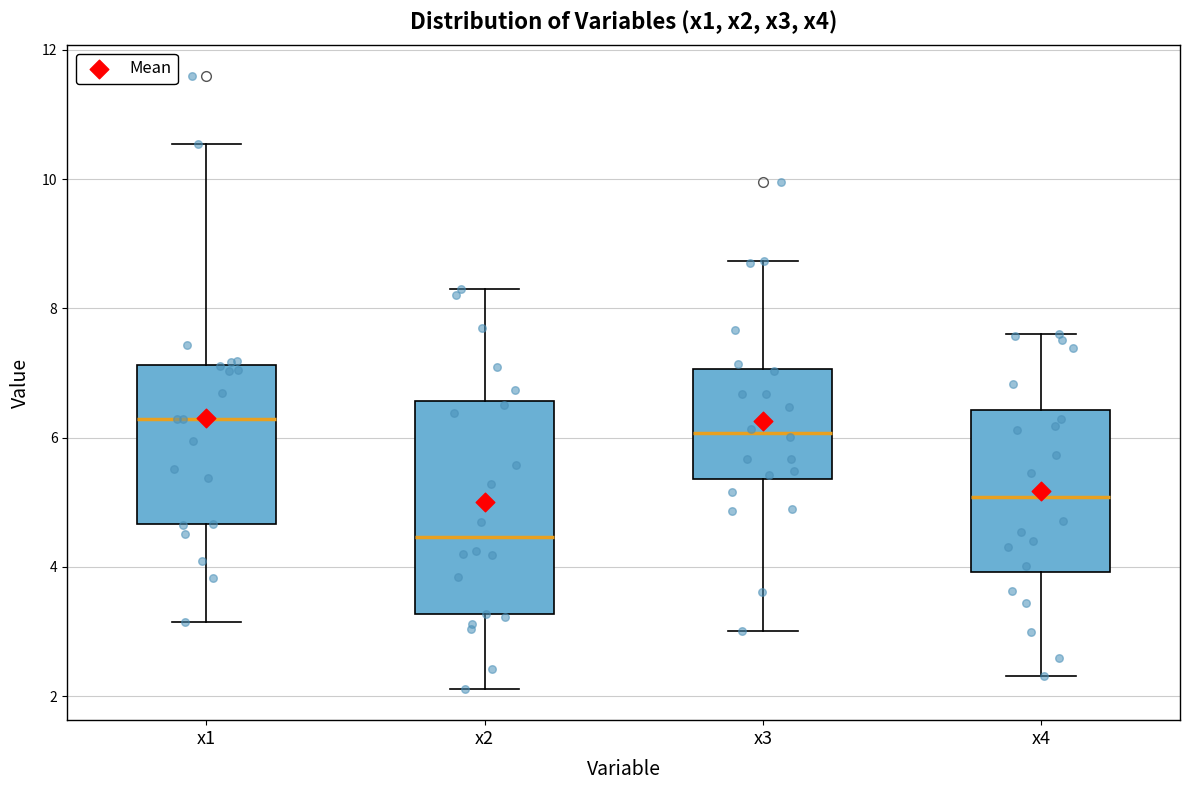

Reading left to right, read every box against the y-axis: the position of its median line, the range the box covers, and the ends of its whiskers. The values are not printed on the chart, so give them approximately, as read against the axis.

x1: median 6.2, box 4.6 to 7.2, whiskers 3.2 to 10.6
x2: median 4.4, box 3.2 to 6.6, whiskers 2.2 to 8.4
x3: median 6.0, box 5.4 to 7.0, whiskers 3.0 to 8.8
x4: median 5.0, box 4.0 to 6.4, whiskers 2.4 to 7.6